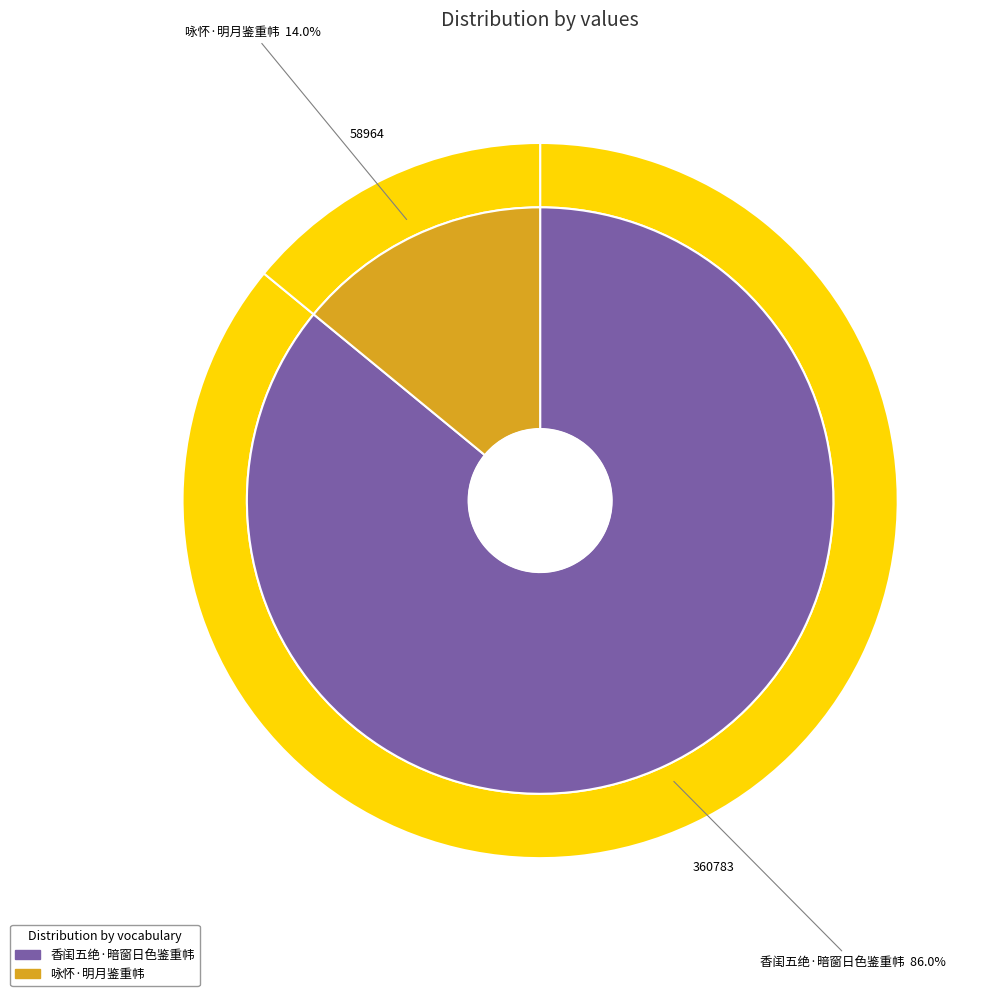

To the nearest percent, what is the difference between the 咏怀·明月鉴重帏 and 香闺五绝·暗窗日色鉴重帏 slice percentages?

72%